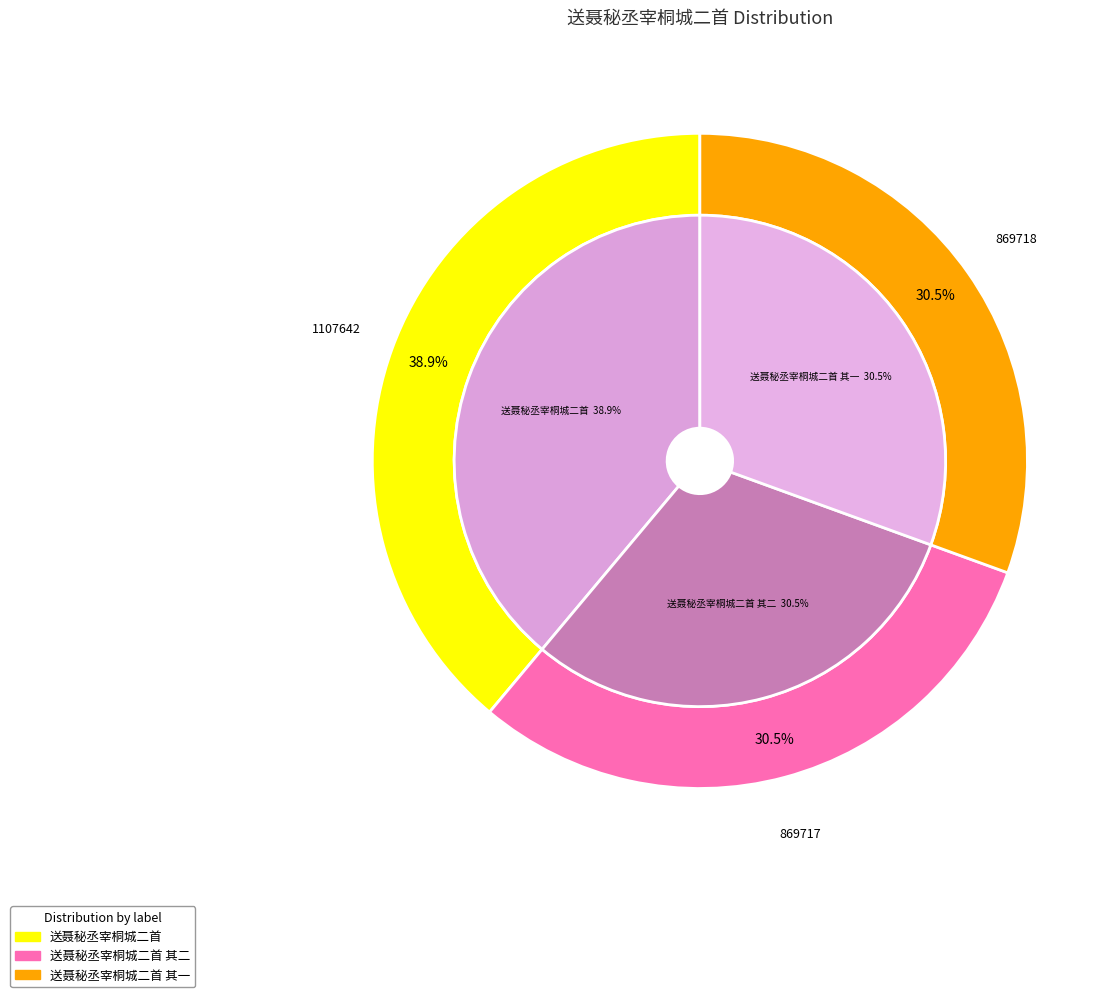

Count the number of slices in the pie.

3